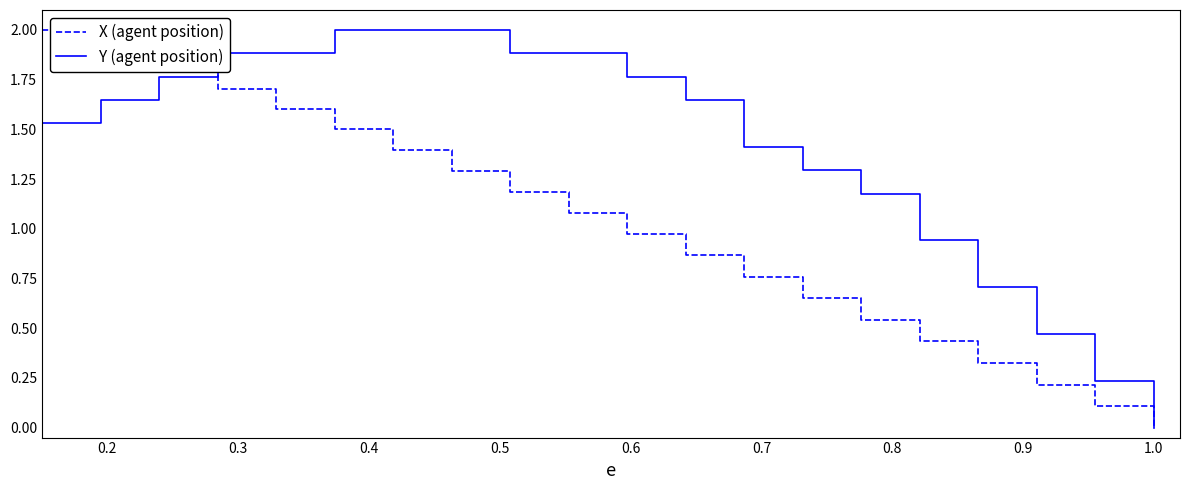

Which series has the largest total across all categories?

Y (agent position)